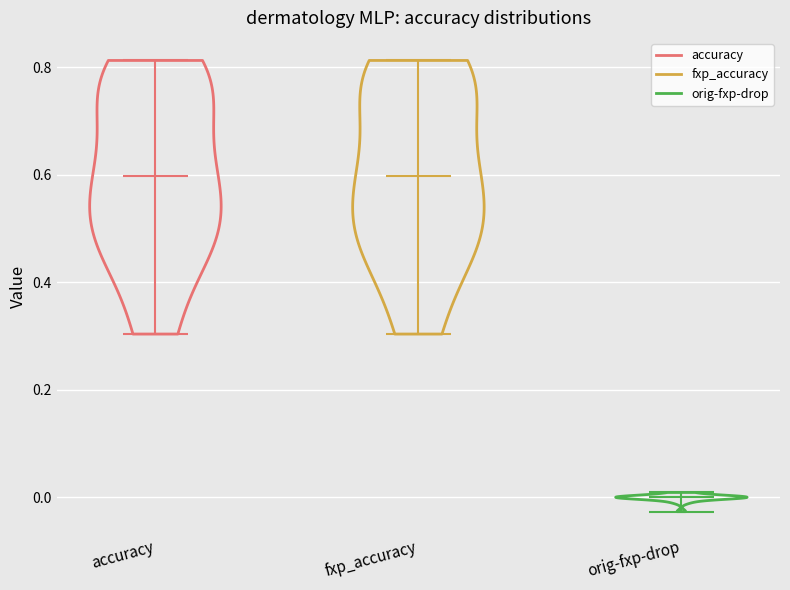

Reading left to right, read every violin against the y-axis: where its median line is, and the lowest and highest points it reaches. The values are not printed on the chart, so give them approximately, as read against the axis.

accuracy: median line 0.60, lowest point 0.30, highest point 0.82
fxp_accuracy: median line 0.60, lowest point 0.30, highest point 0.82
orig-fxp-drop: median line 0.00, lowest point -0.02, highest point 0.00